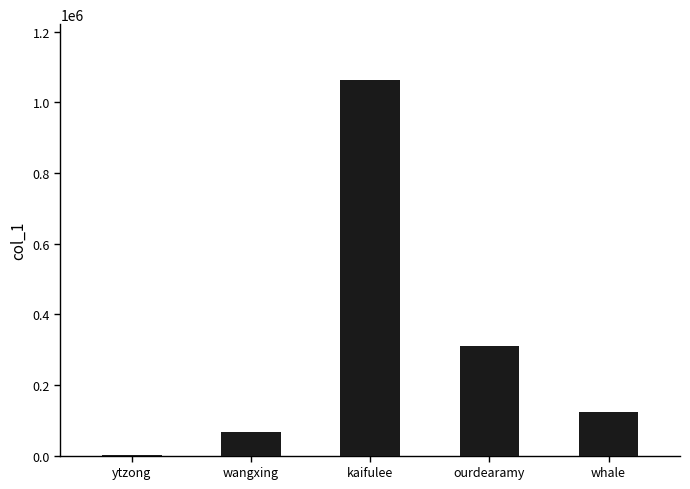

Reading right to left, transcribe all the data shown in this chart.

whale=123536	ourdearamy=309545	kaifulee=1062340	wangxing=66858	ytzong=677